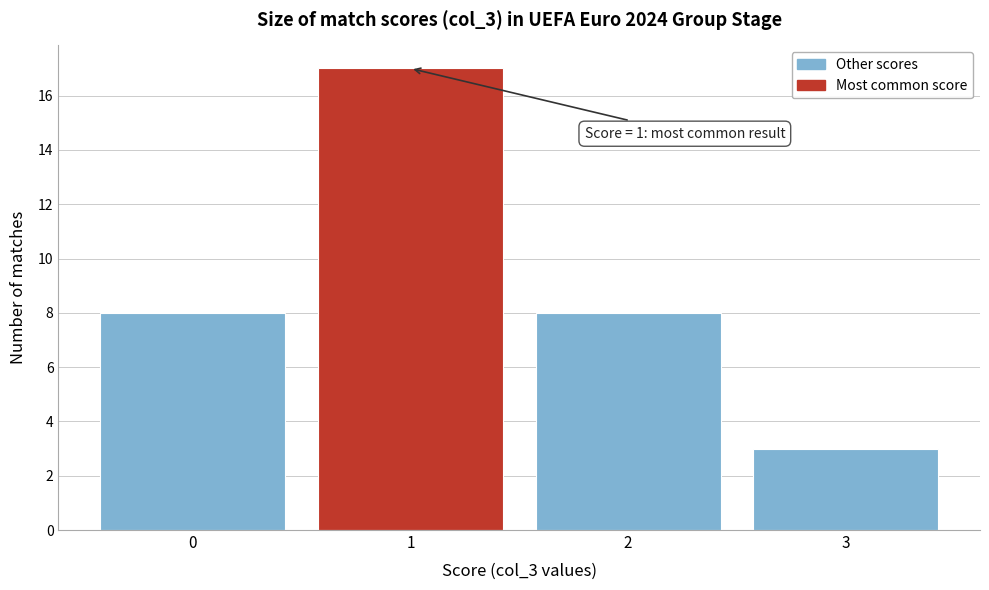

Over which range of the x-axis is the bar tallest?

0.5 to 1.5